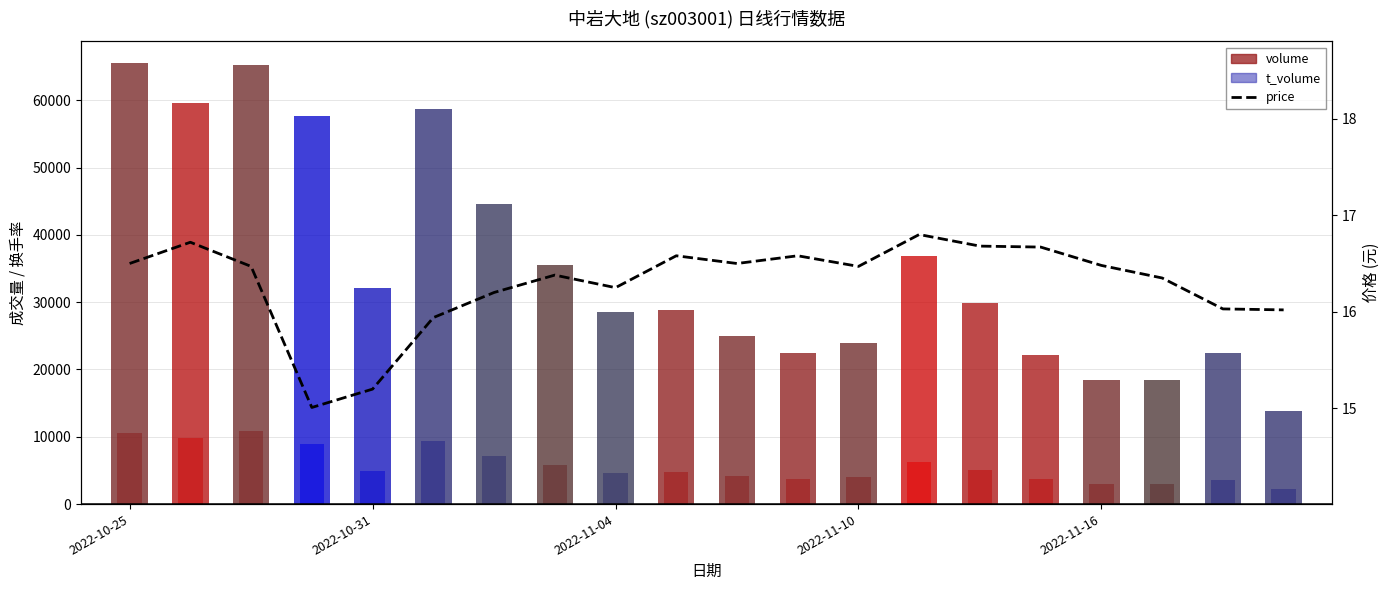

Are the bars horizontal?

No